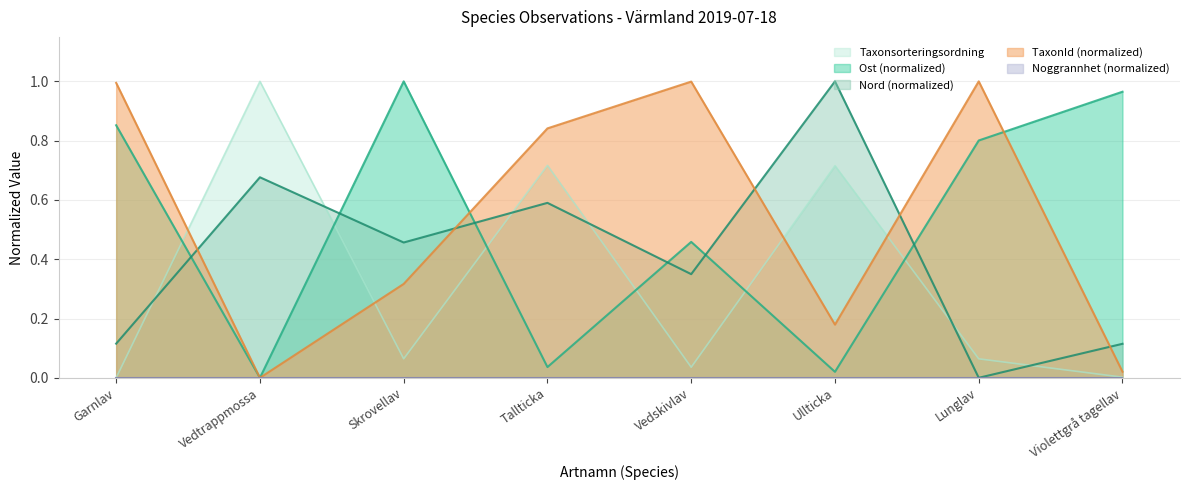

Rank the series at Lunglav from lowest to highest value.

Nord, Taxonsorteringsordning, Ost, TaxonId